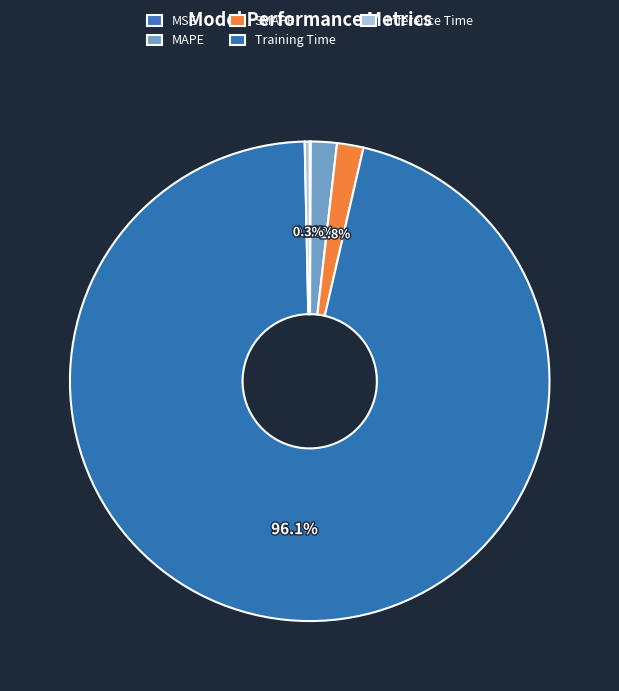

What percentage is the MAPE slice, to the nearest percent?

2%